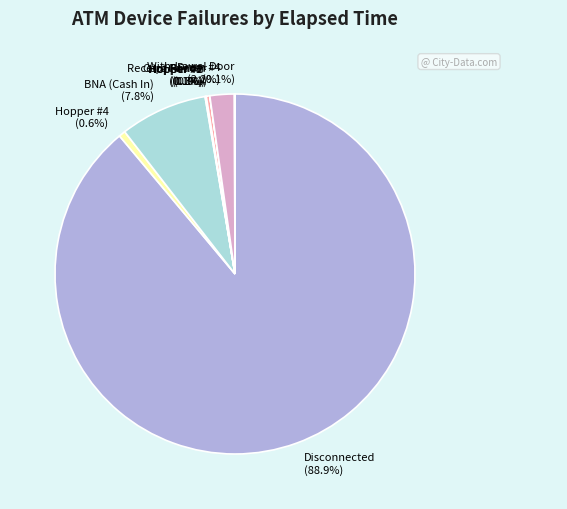

Is there a majority slice in this chart?

Yes